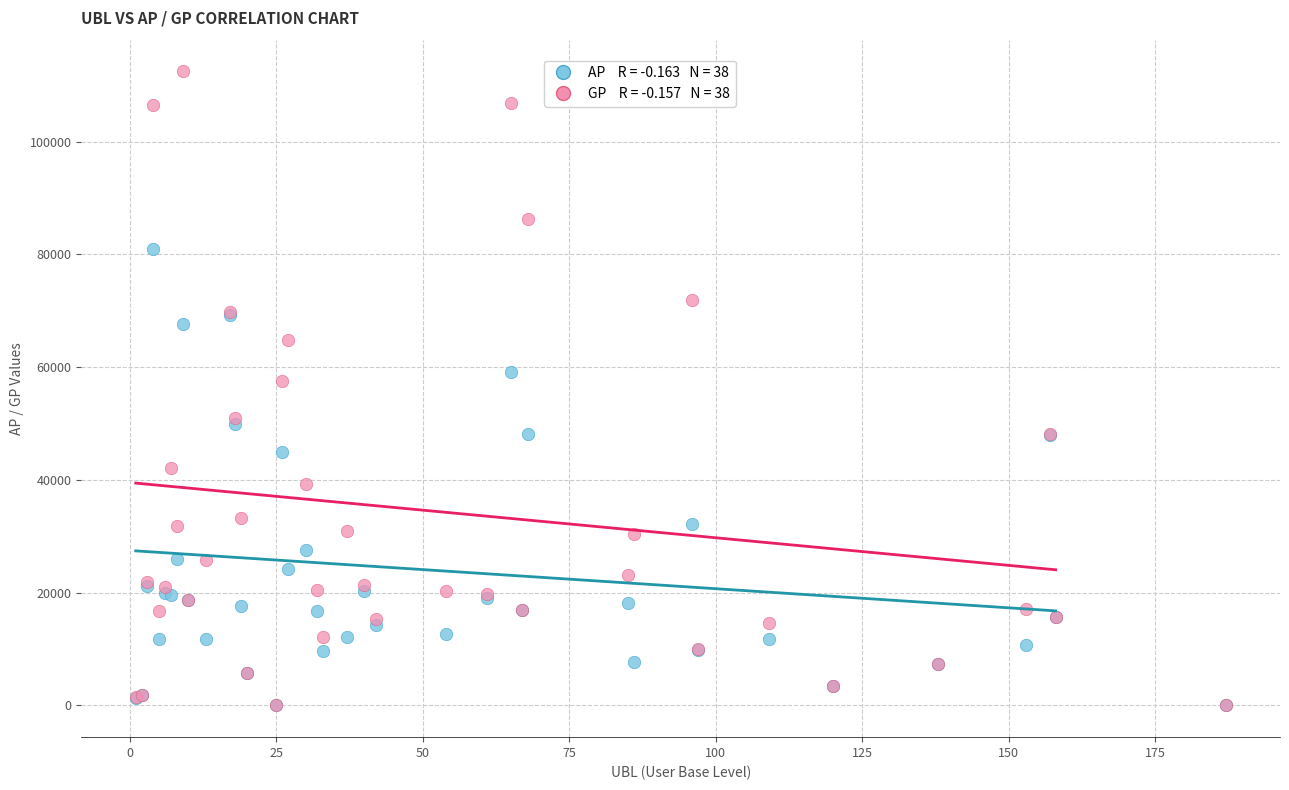

Across all series, what Y value is closest to 56240?

57572